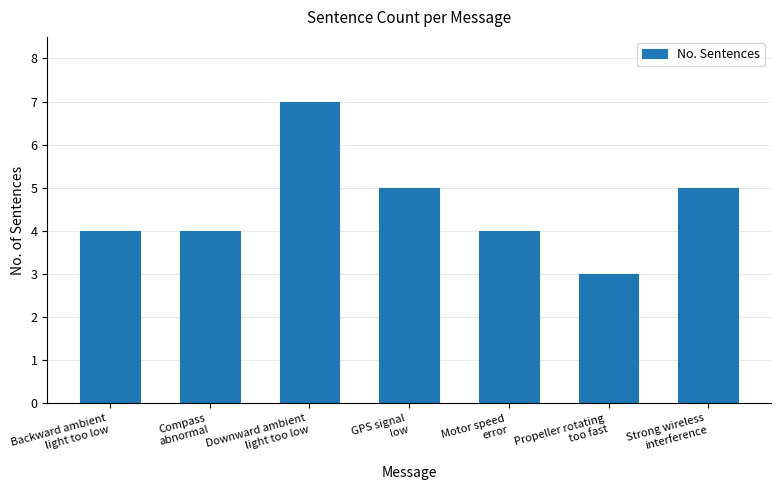

What is the approximate value at Propeller rotating
too fast?

3